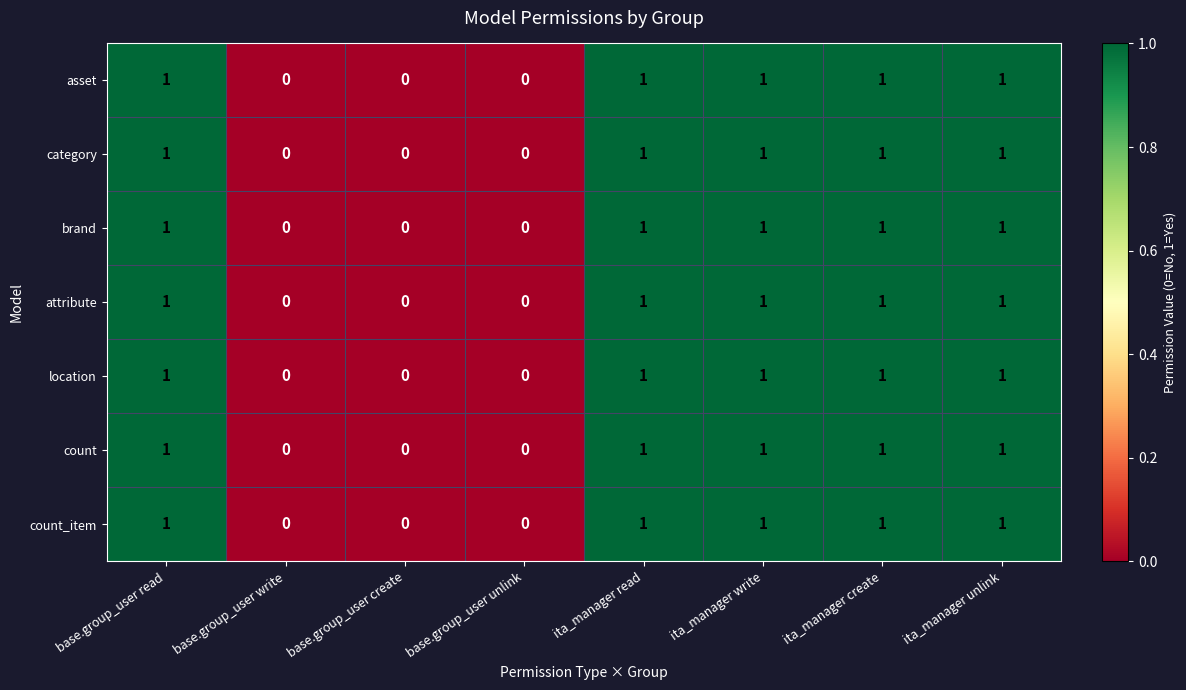

Count the count values in the range 0 to 1.

8